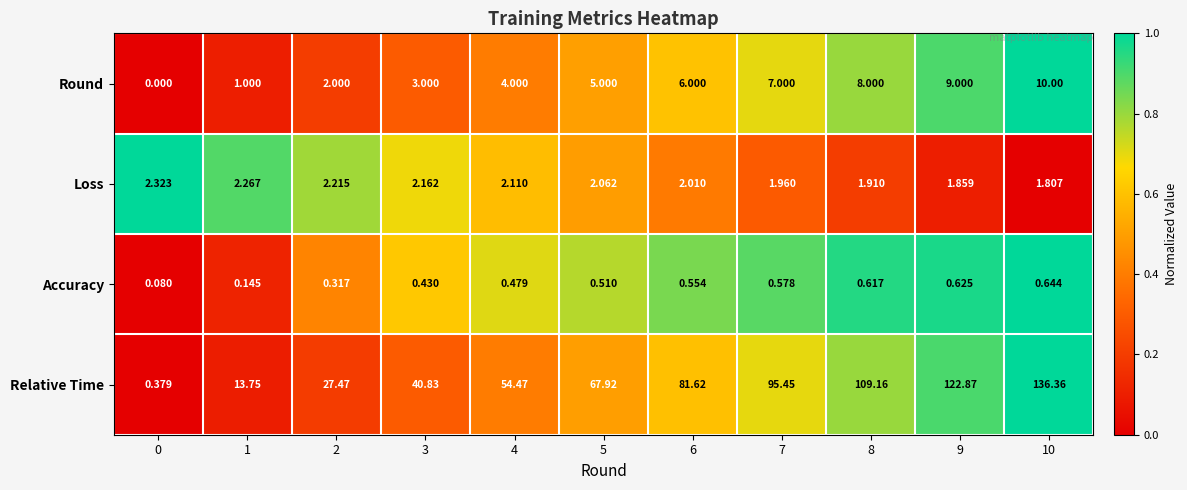

Rank the series by their maximum value, from highest to lowest.

Relative Time, Round, Loss, Accuracy